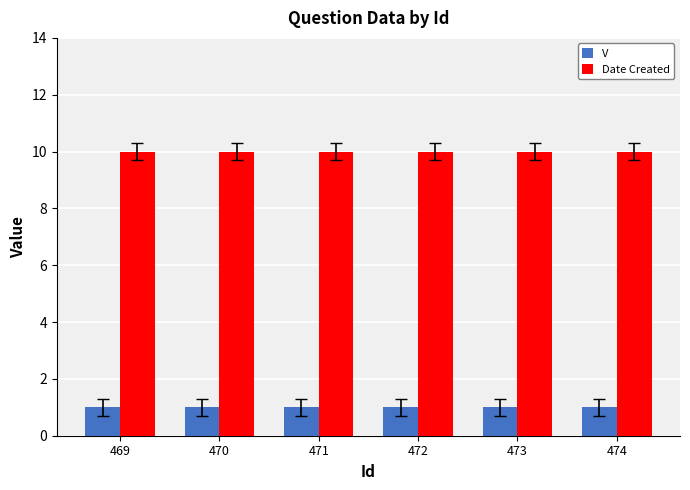

Reading left to right, extract all data points from this chart.

V: 1	1	1	1	1	1
Date Created: 10	10	10	10	10	10